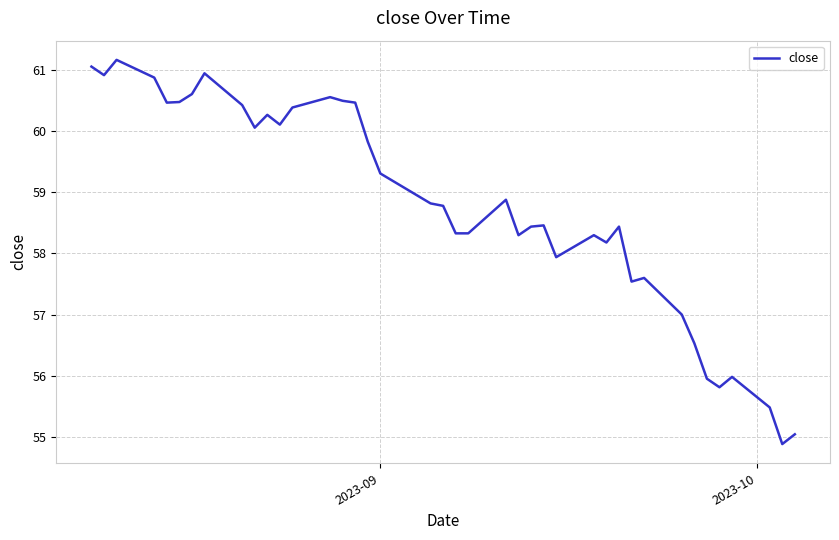

What is the smallest value displayed?

54.9